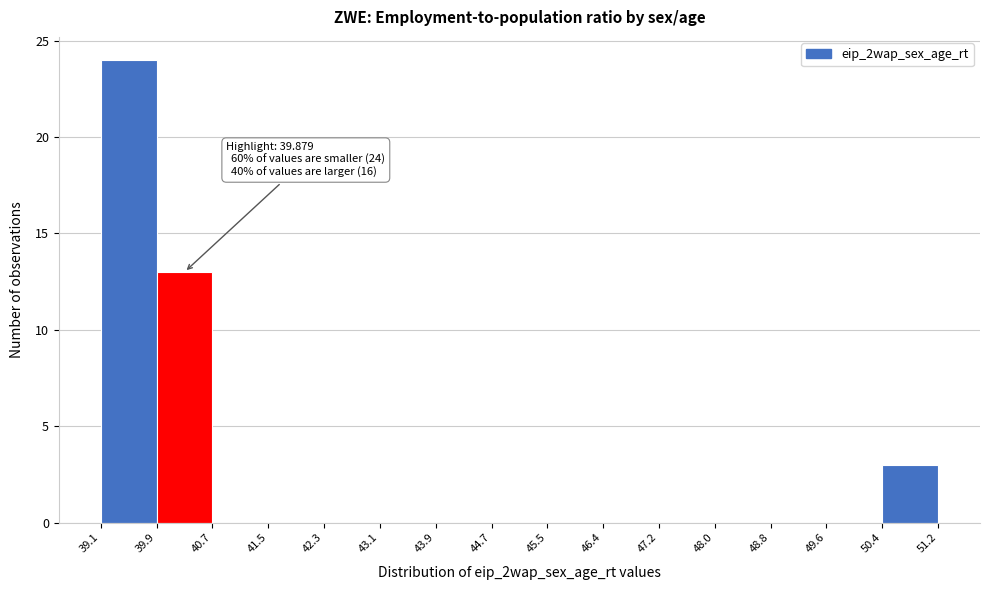

Which range on the x-axis has the tallest bar?

39.1 to 39.9